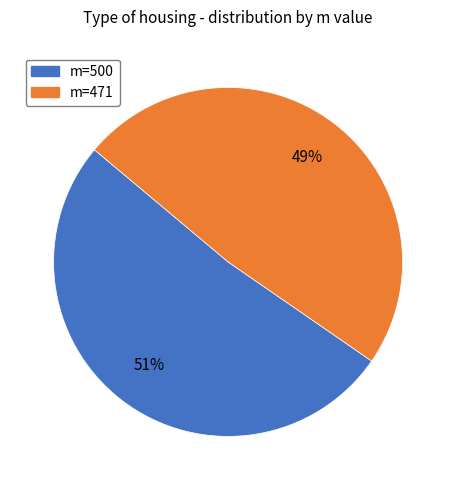

Between m=500 and m=471, which is larger?

m=500